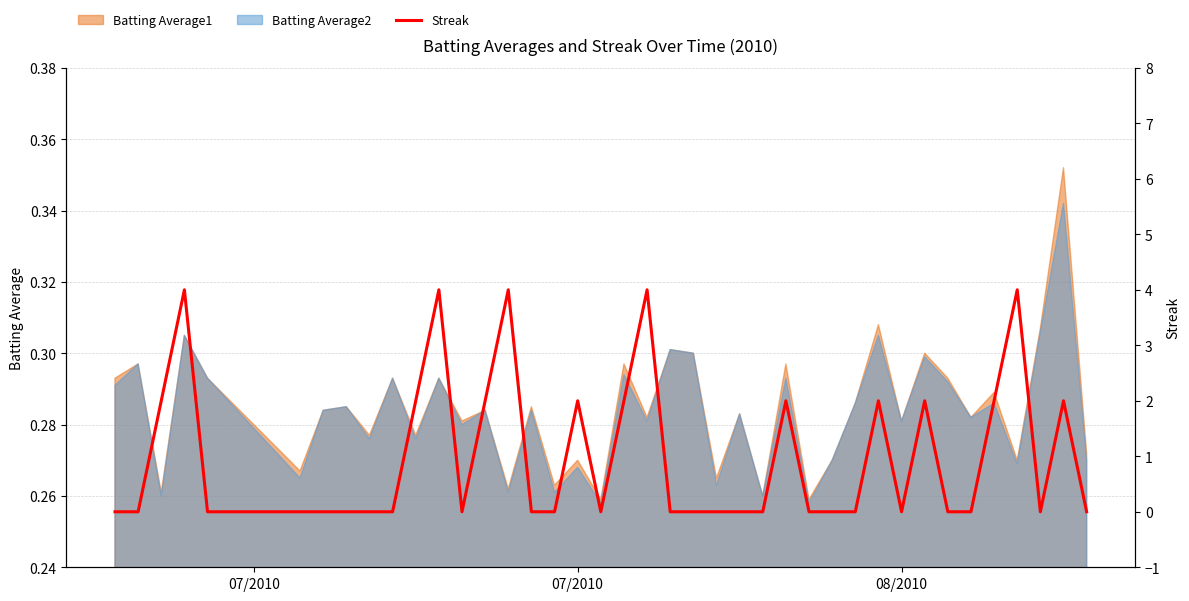

Does the chart display data point markers on the line(s)?

No